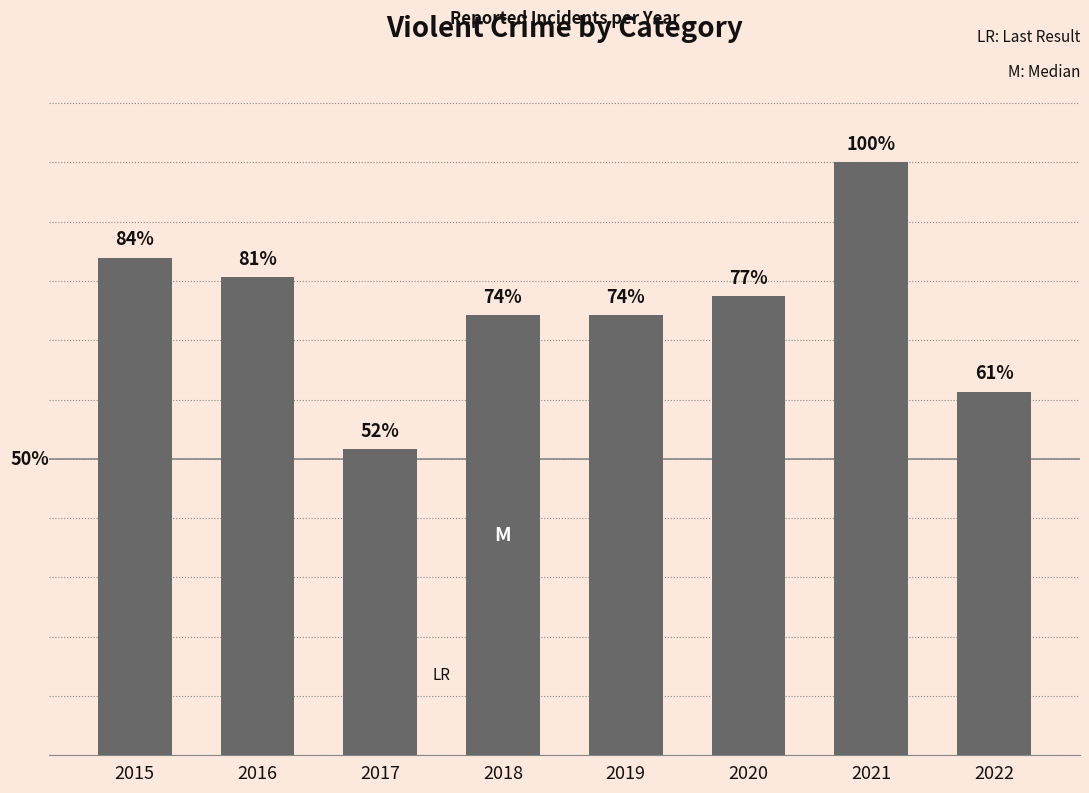

List the labels in order of value, largest first.

2021, 2015, 2016, 2020, 2018, 2019, 2022, 2017